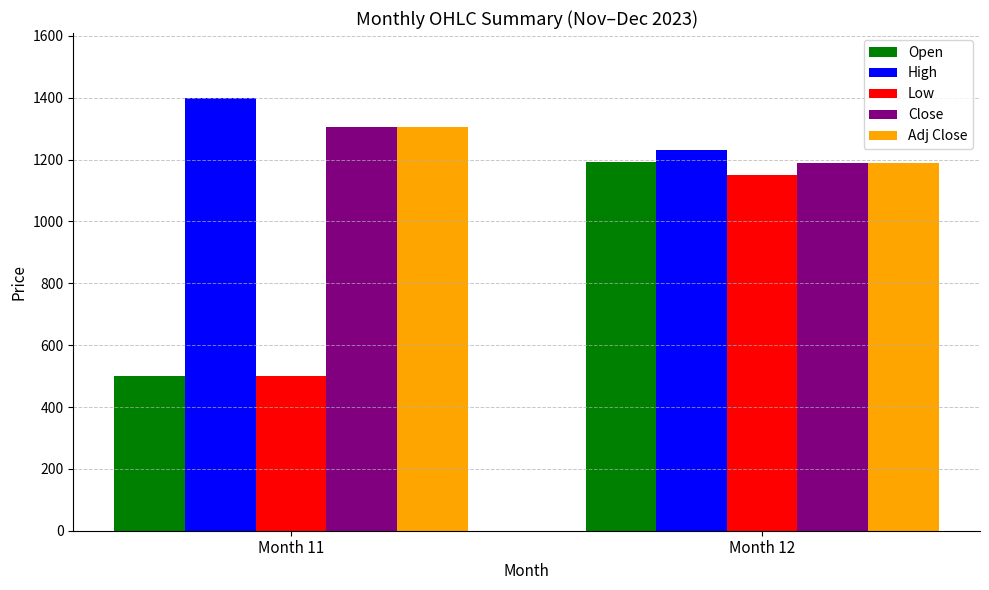

Reading left to right, what are all the values shown in this chart?

Open: Month 11=500.0	Month 12=1192.7
High: Month 11=1399.3	Month 12=1229.7
Low: Month 11=500.0	Month 12=1151.2
Close: Month 11=1306.5	Month 12=1189.0
Adj Close: Month 11=1306.5	Month 12=1189.0